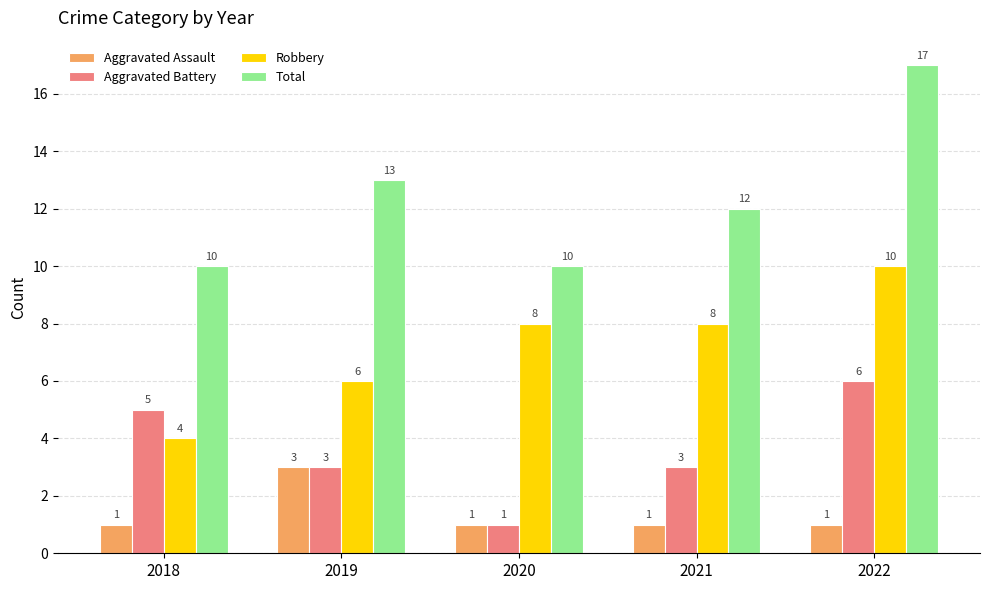

Count the Total values in the range 10 to 13.

4